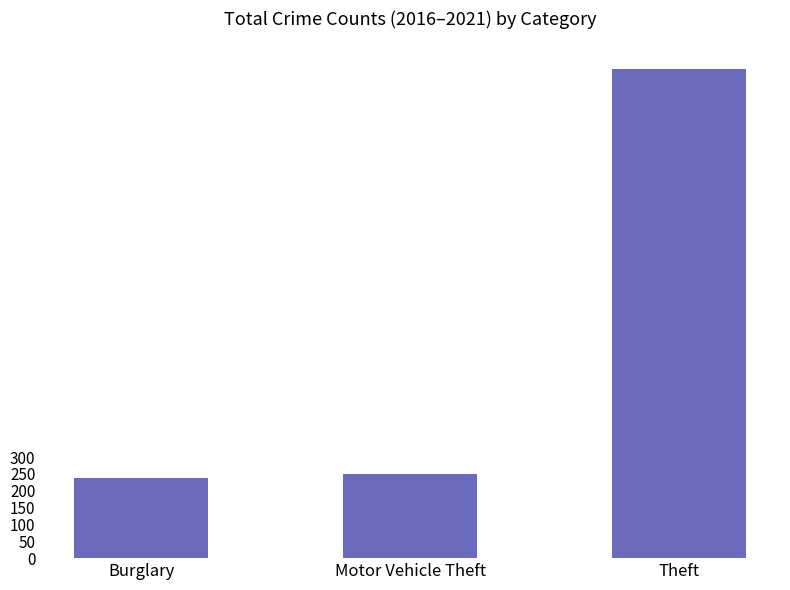

What is the label of the 3rd bar from the right?

Burglary